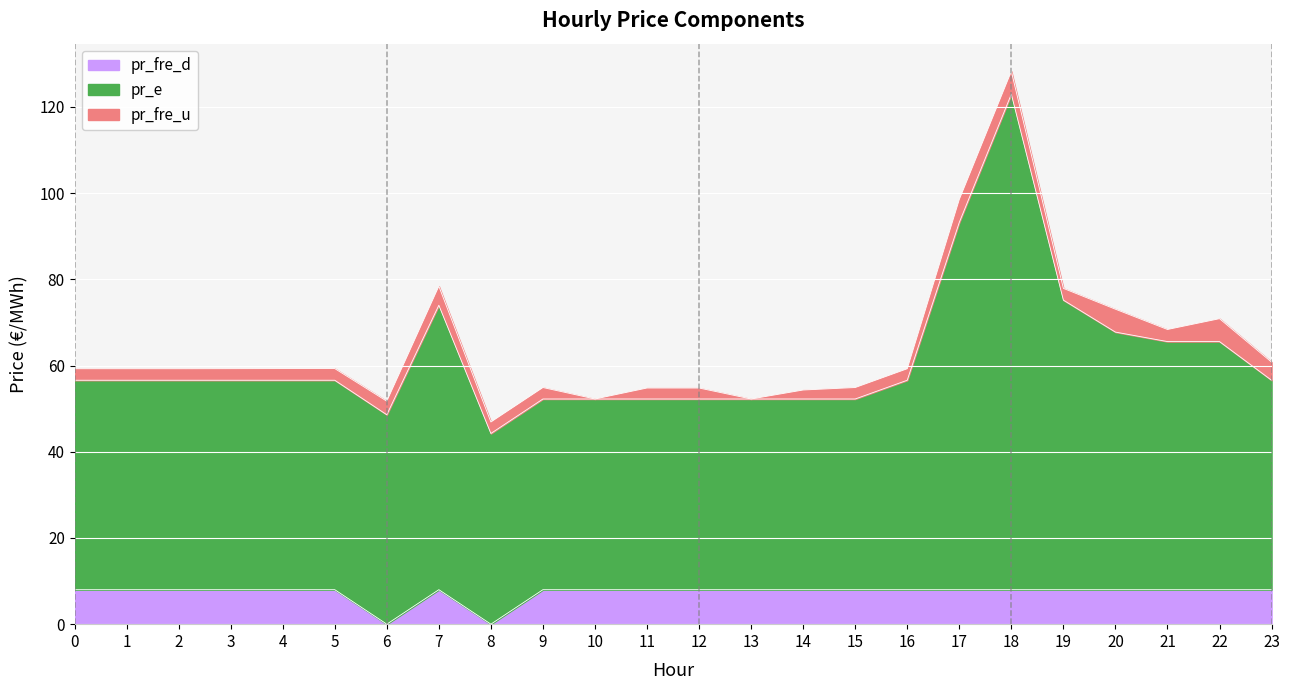

True or false: pr_e has a value of 204.7 at 18.

False